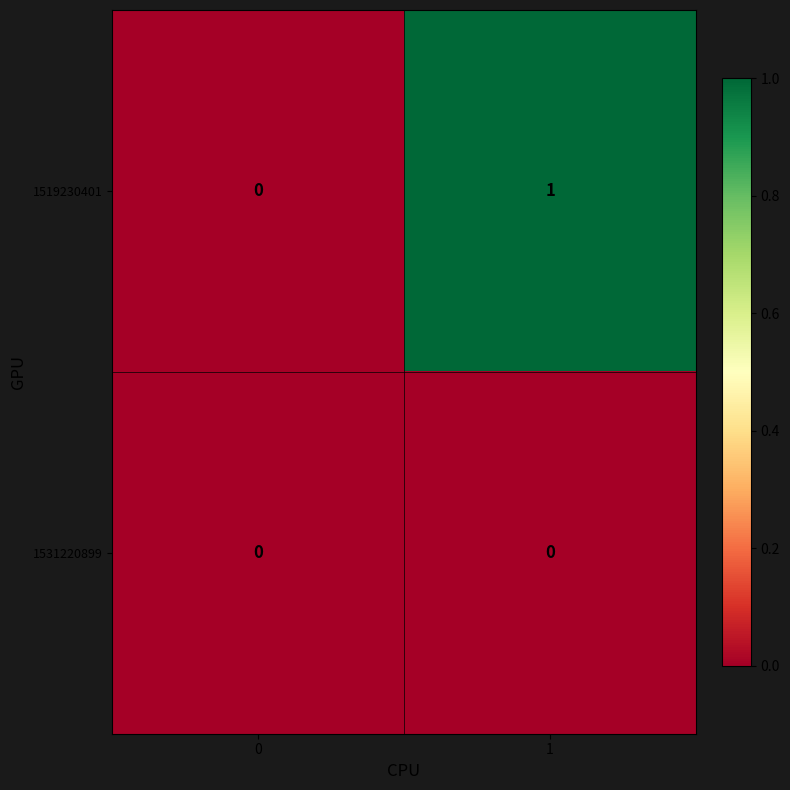

Reading left to right, extract all data points from this chart.

1519230401: 0	1
1531220899: 0	0